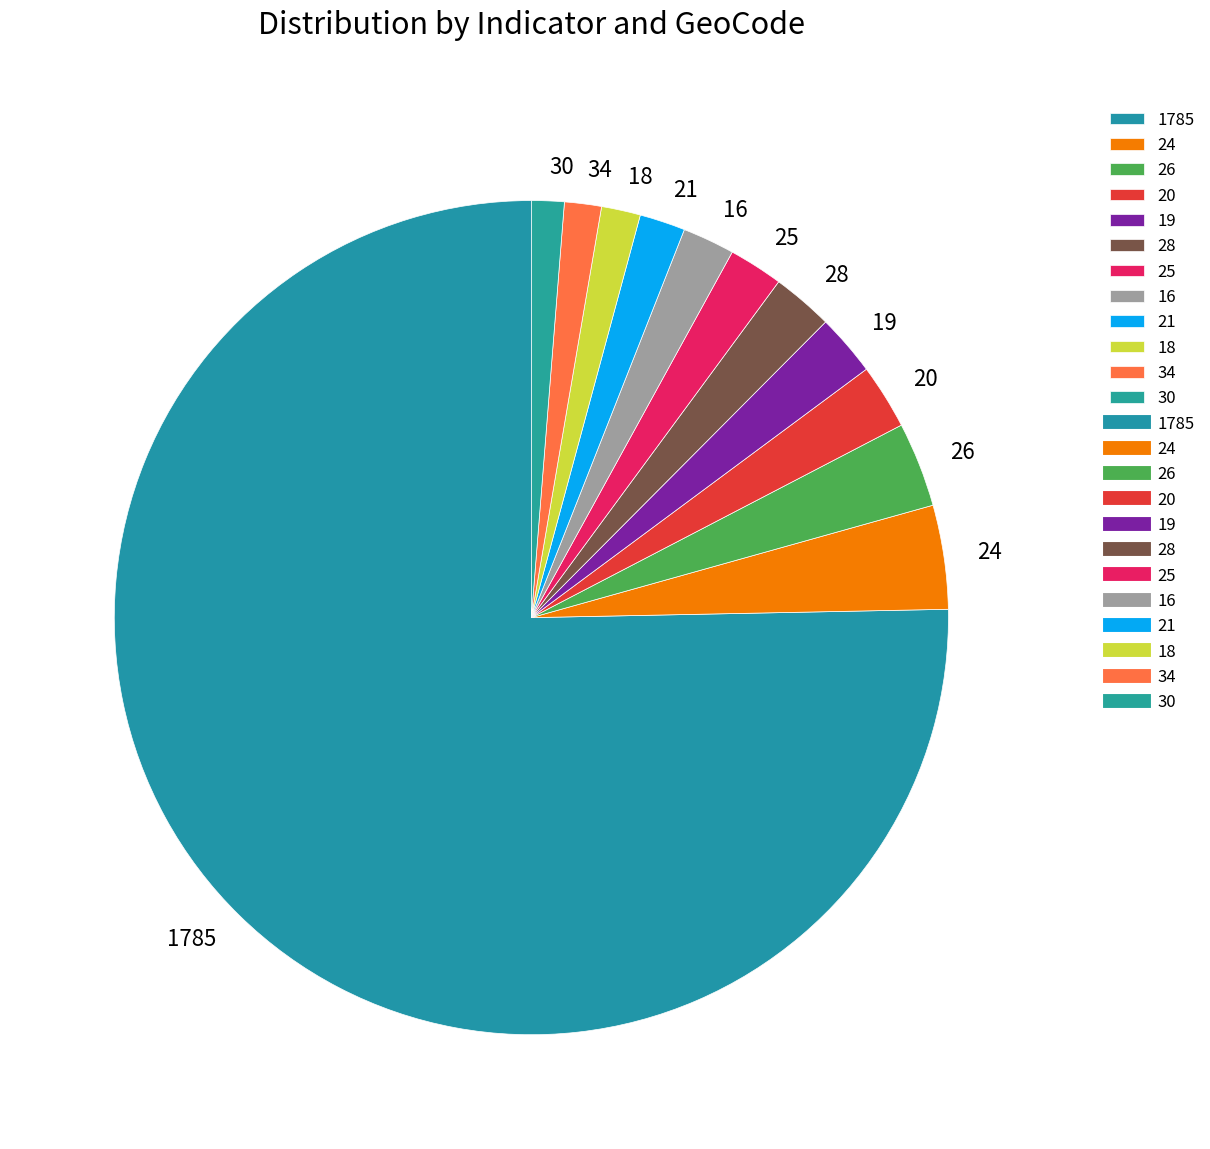

Which category accounts for the majority?

1785